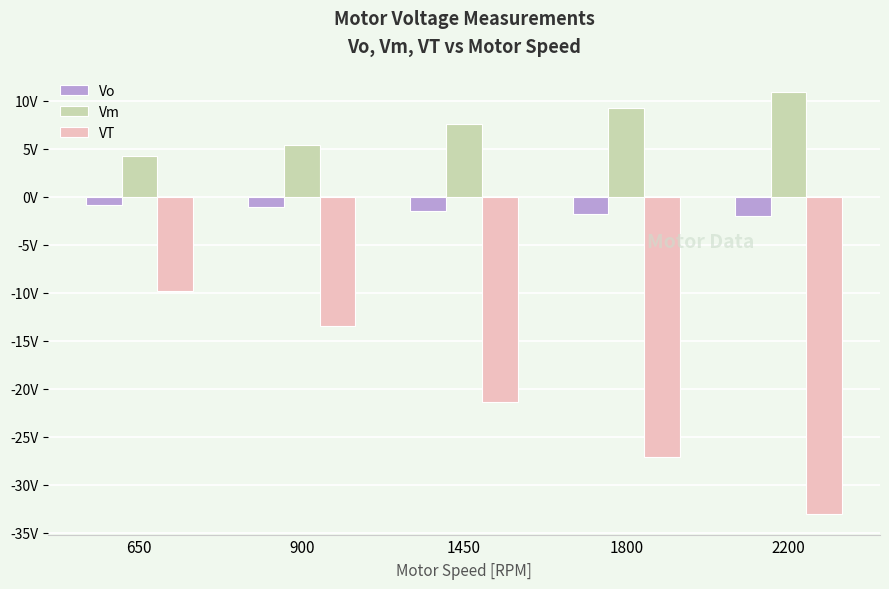

What is the approximate value of VT at 900?

-13.5